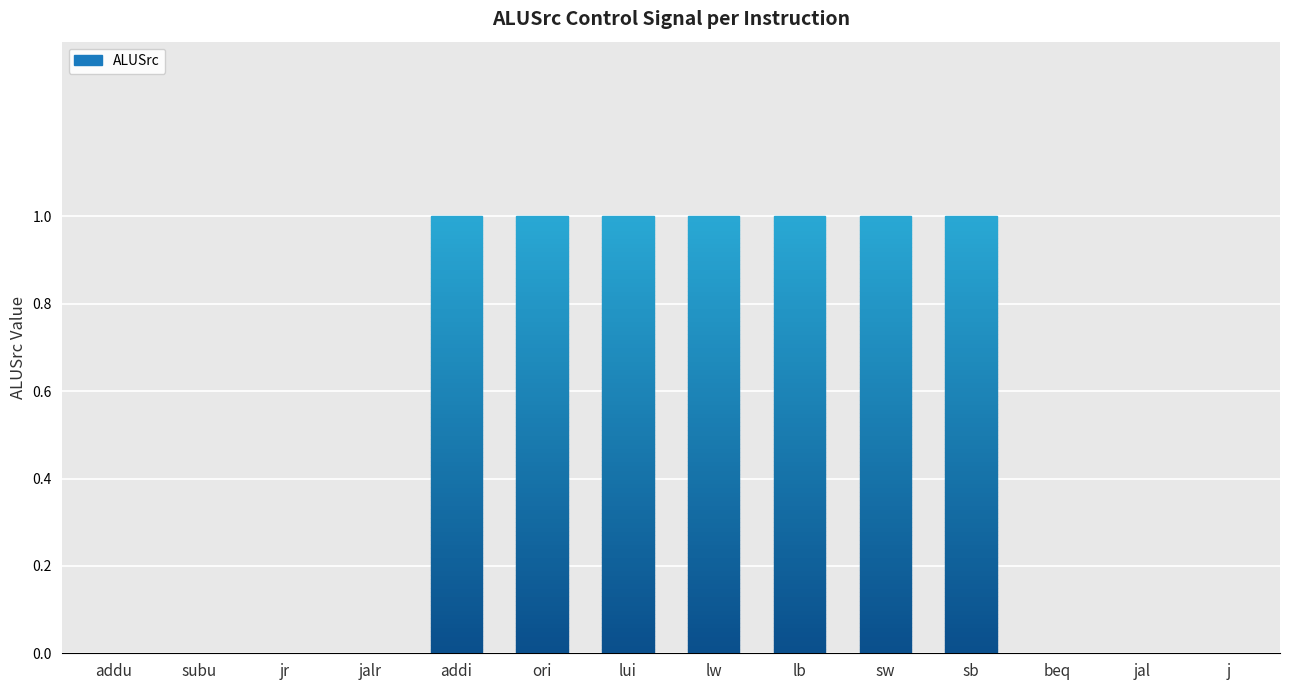

Reading left to right, extract all data points from this chart.

addu=0	subu=0	jr=0	jalr=0	addi=1	ori=1	lui=1	lw=1	lb=1	sw=1	sb=1	beq=0	jal=0	j=0